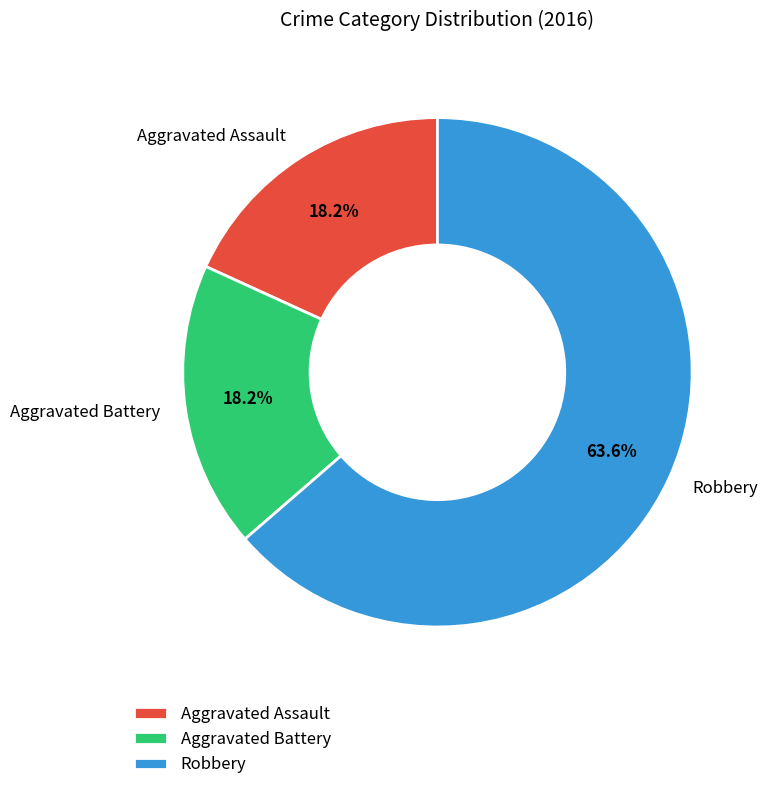

Count the number of slices in the pie.

3